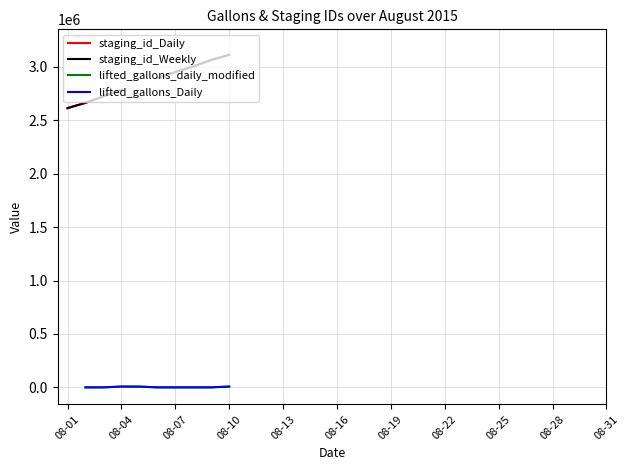

True or false: staging_id_Weekly and lifted_gallons_daily_modified intersect in this chart.

False